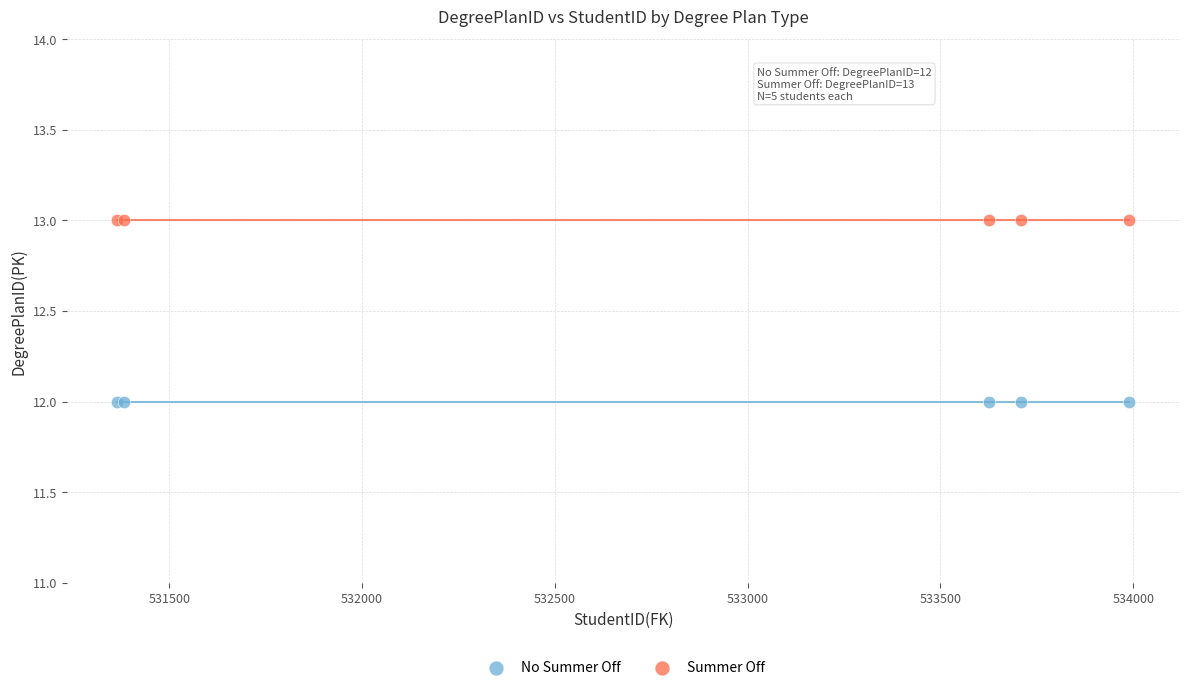

What are all the series names shown in the legend?

No Summer Off, Summer Off